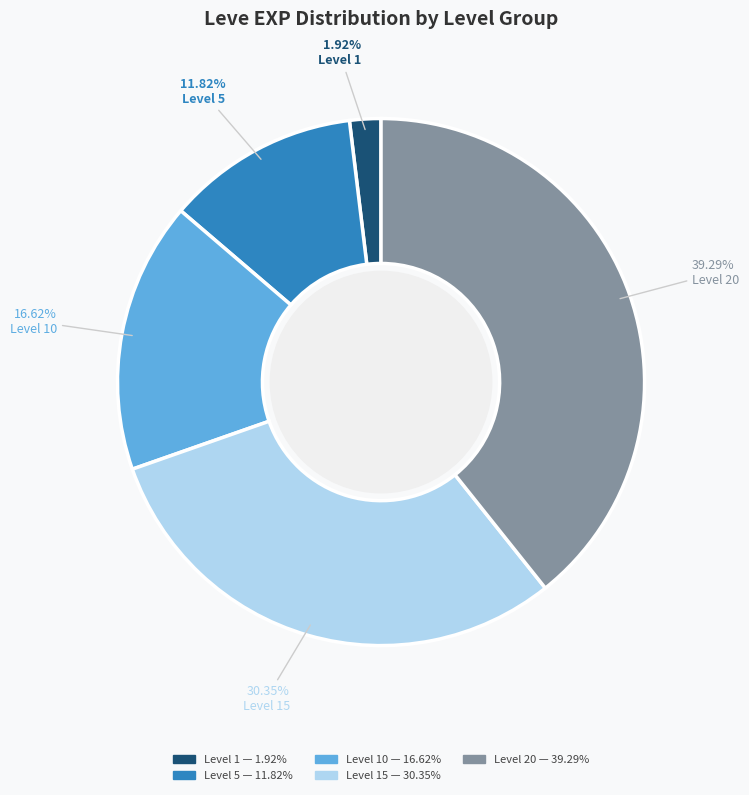

Is there any slice that represents more than half of the pie?

No